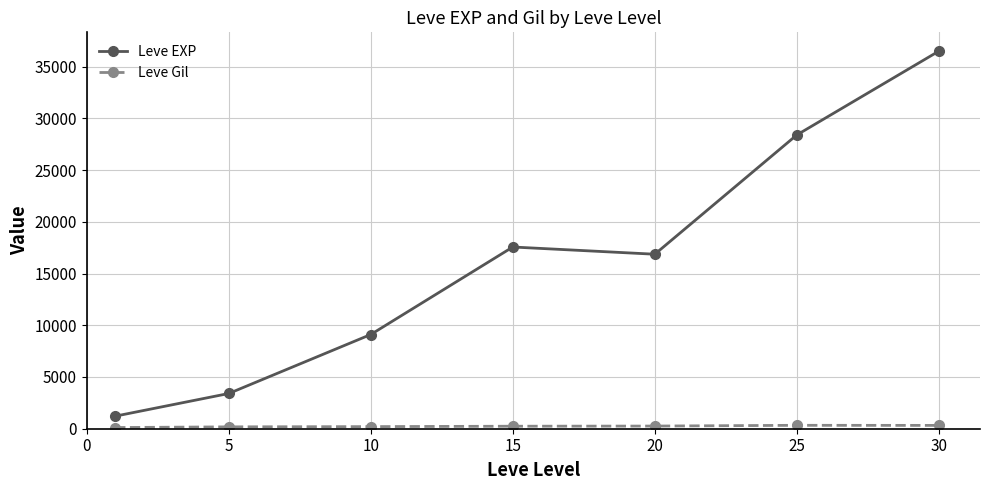

Which series has the largest range (max minus min)?

Leve EXP